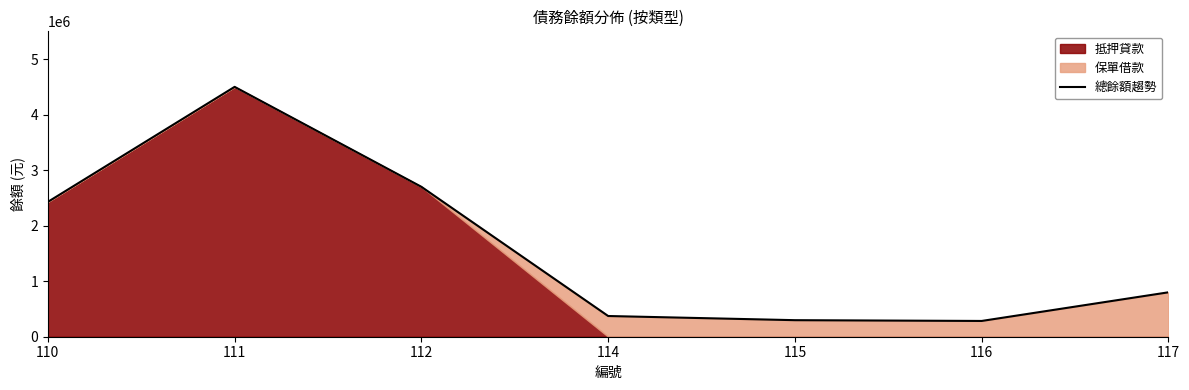

What is the value of the 2nd point from the left?

4500000